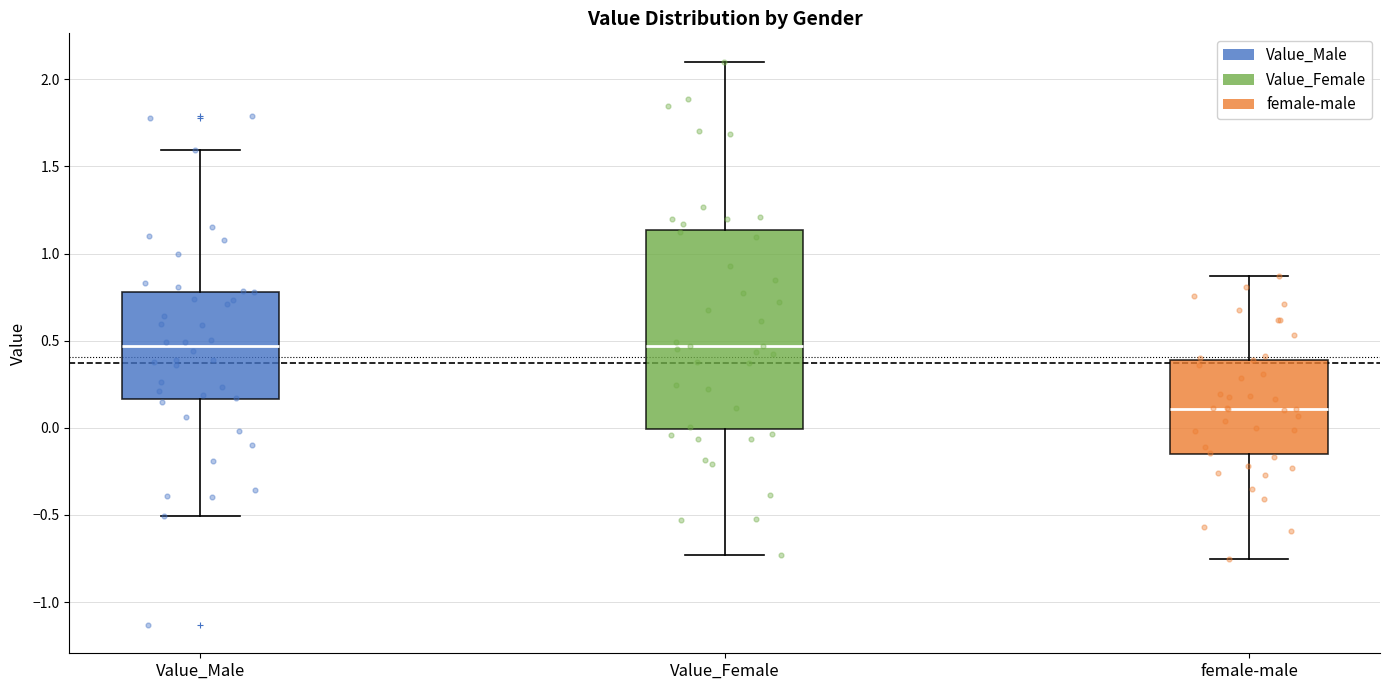

Reading left to right, read every box against the y-axis: the position of its median line, the range the box covers, and the ends of its whiskers. The values are not printed on the chart, so give them approximately, as read against the axis.

Value_Male: median 0.45, box 0.15 to 0.80, whiskers -0.50 to 1.60
Value_Female: median 0.45, box 0.00 to 1.15, whiskers -0.75 to 2.10
female-male: median 0.10, box -0.15 to 0.40, whiskers -0.75 to 0.85